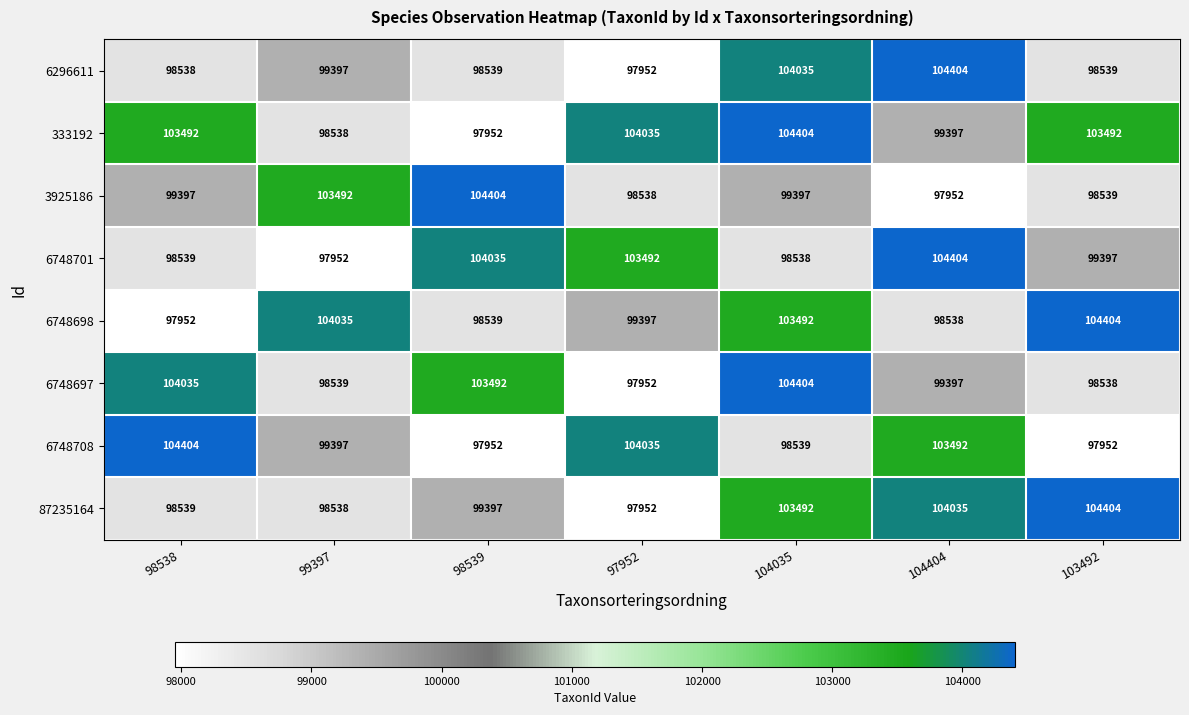

What is the difference between the second highest and second lowest values in the 3925186 series?

4954